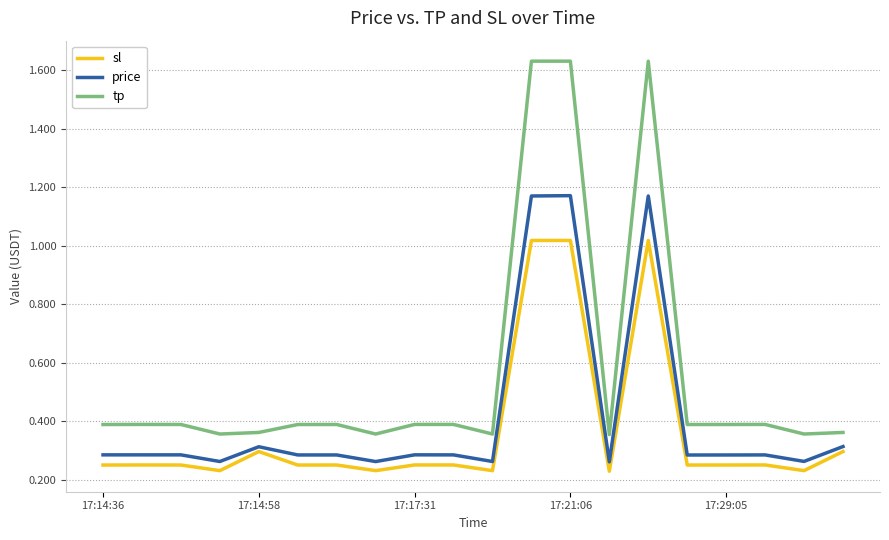

Rank the series by their average value, from lowest to highest.

sl, price, tp